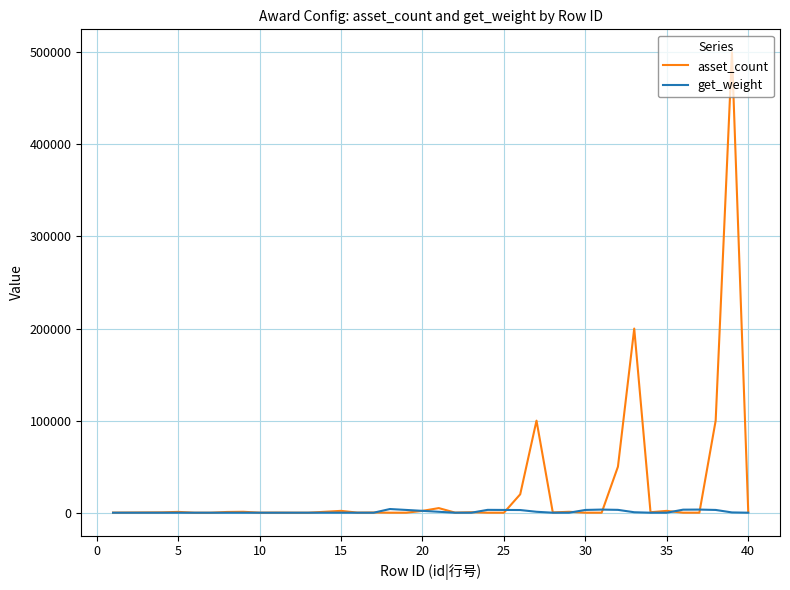

Which series has the largest range (max minus min)?

asset_count